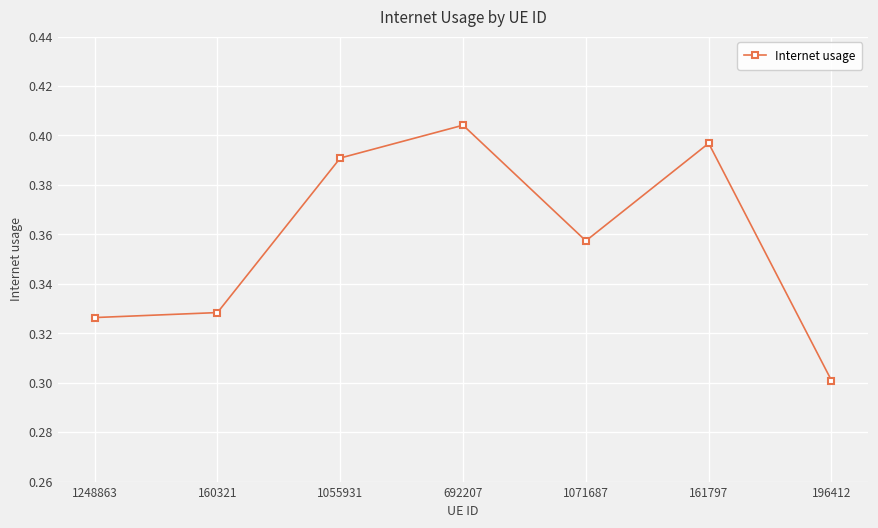

What is the difference between the maximum and minimum values?

0.1